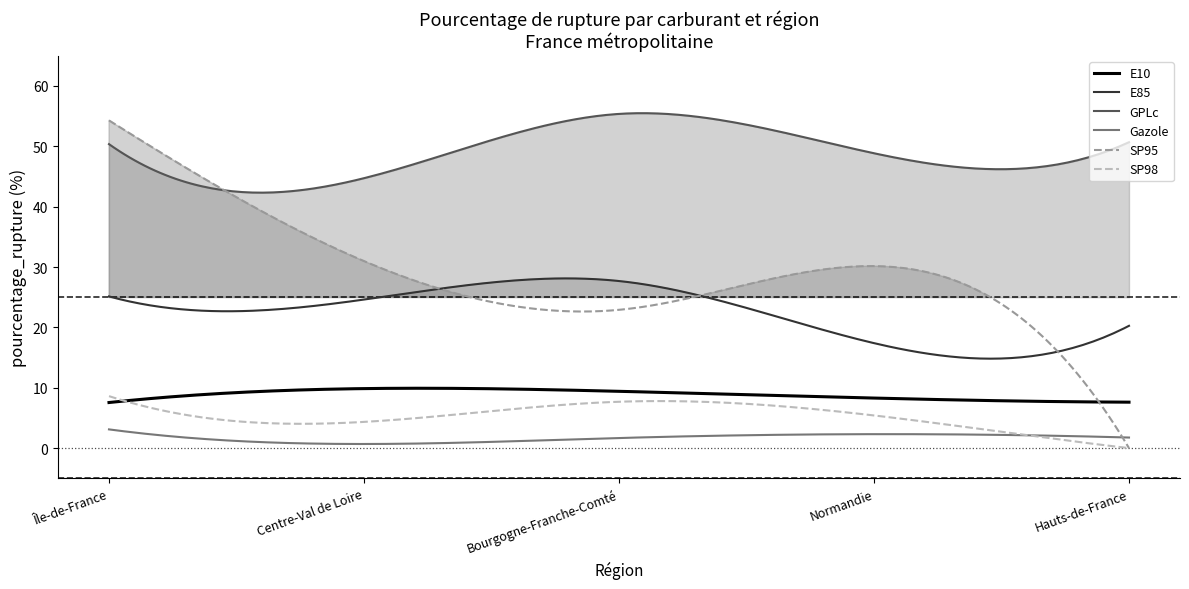

Reading left to right, extract all data points from this chart.

E10: Île-de-France=7.5	Centre-Val de Loire=9.9	Bourgogne-Franche-Comté=9.4	Normandie=8.3	Hauts-de-France=7.6
E85: Île-de-France=25.1	Centre-Val de Loire=24.6	Bourgogne-Franche-Comté=27.7	Normandie=17.4	Hauts-de-France=20.3
GPLc: Île-de-France=50.4	Centre-Val de Loire=44.7	Bourgogne-Franche-Comté=55.4	Normandie=48.9	Hauts-de-France=50.7
Gazole: Île-de-France=3.1	Centre-Val de Loire=0.7	Bourgogne-Franche-Comté=1.7	Normandie=2.3	Hauts-de-France=1.8
SP95: Île-de-France=54.3	Centre-Val de Loire=31.0	Bourgogne-Franche-Comté=22.9	Normandie=30.1	Hauts-de-France=0.0
SP98: Île-de-France=8.6	Centre-Val de Loire=4.3	Bourgogne-Franche-Comté=7.7	Normandie=5.4	Hauts-de-France=0.0